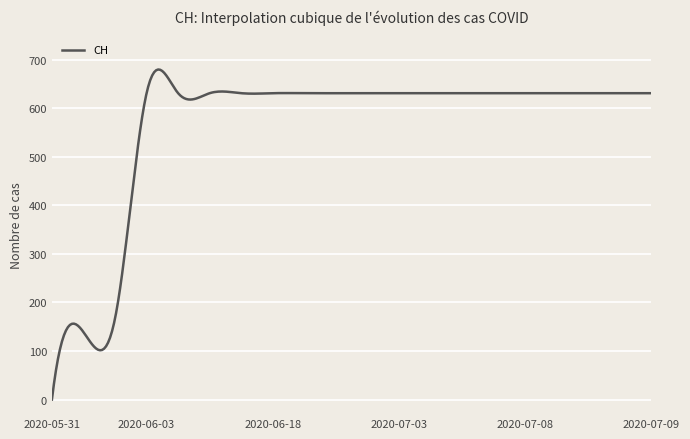

What is the maximum value shown in the chart?

679.8